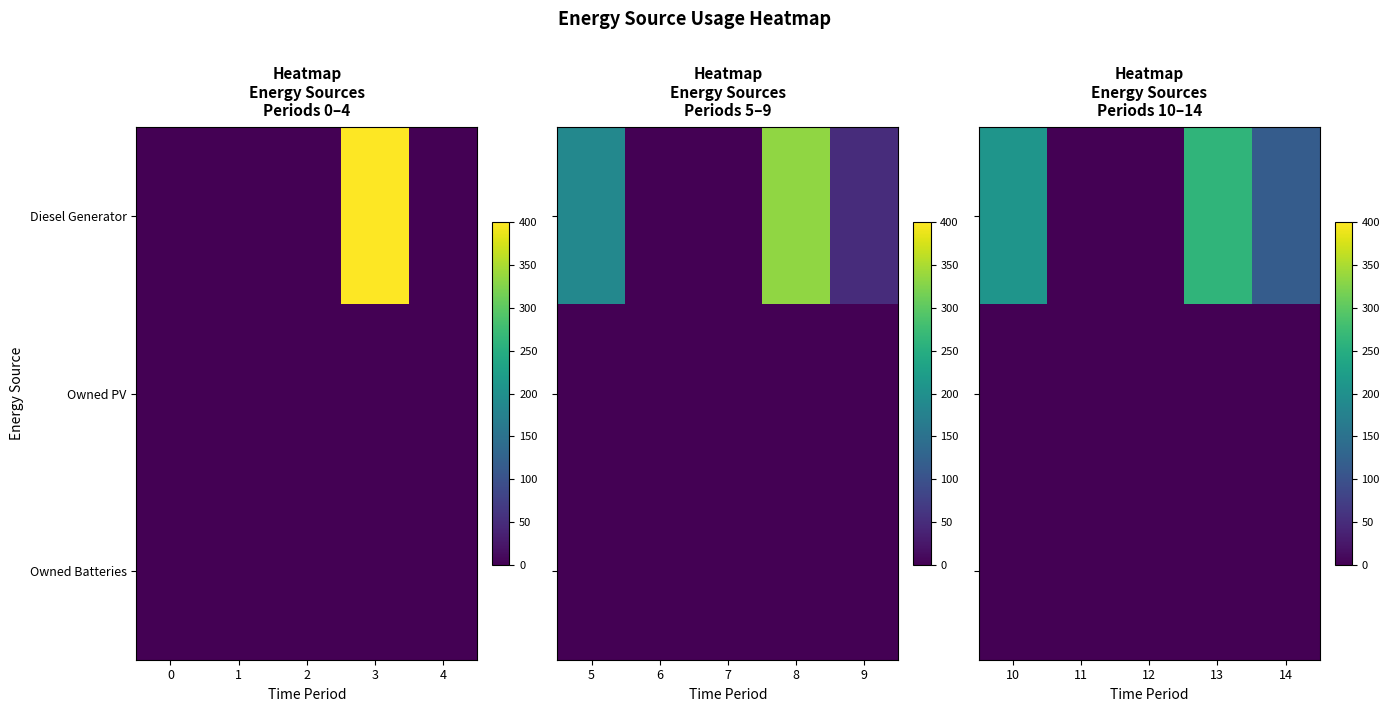

The Owned Batteries series shows 0 at 14. True or false?

True